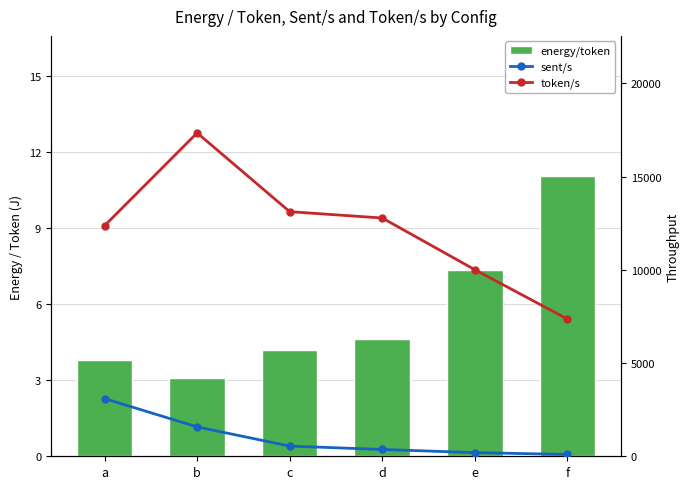

What is the difference between the highest and lowest values at c?

13111.7